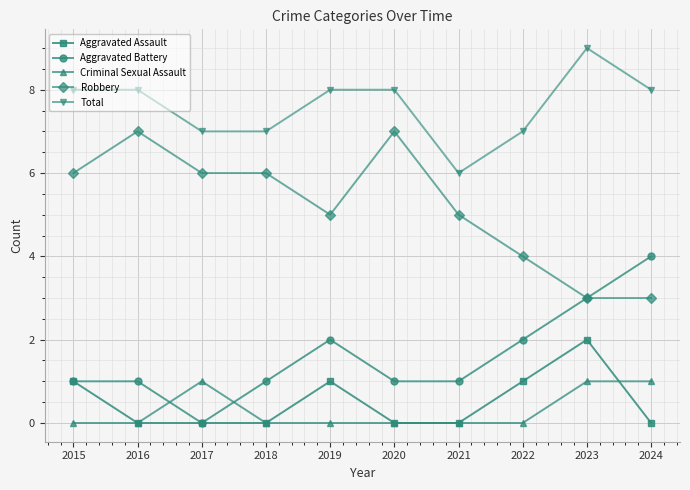

What is the greatest value displayed?

9